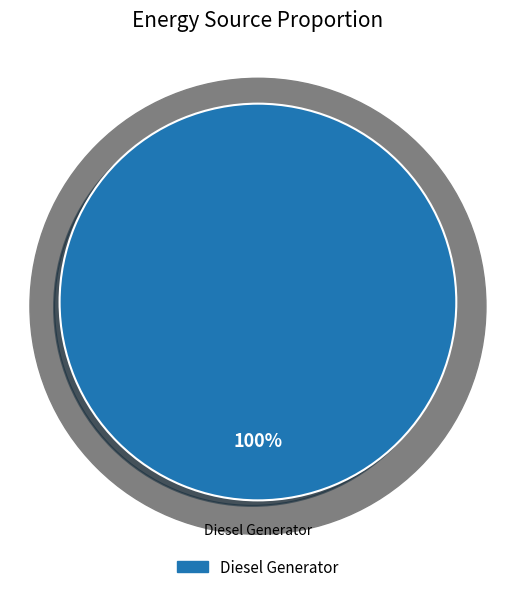

True or false: Diesel Generator accounts for 100% of the total.

True